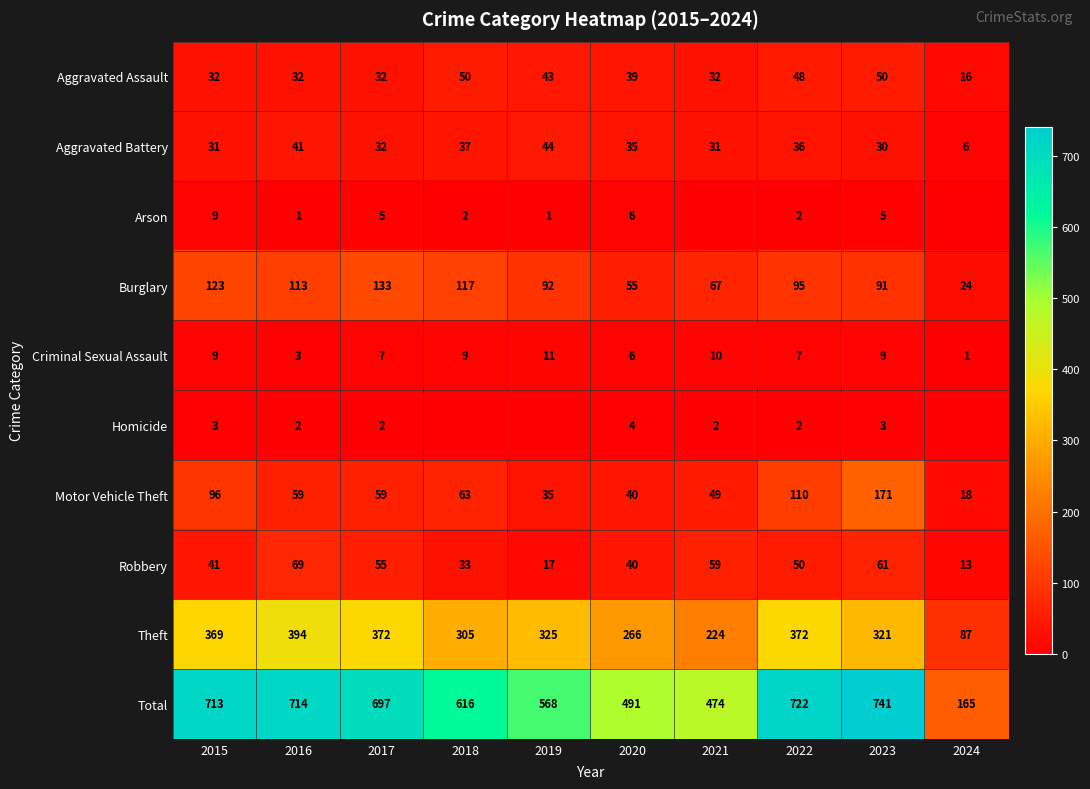

What is the difference between the second highest and second lowest values in the Burglary series?

68